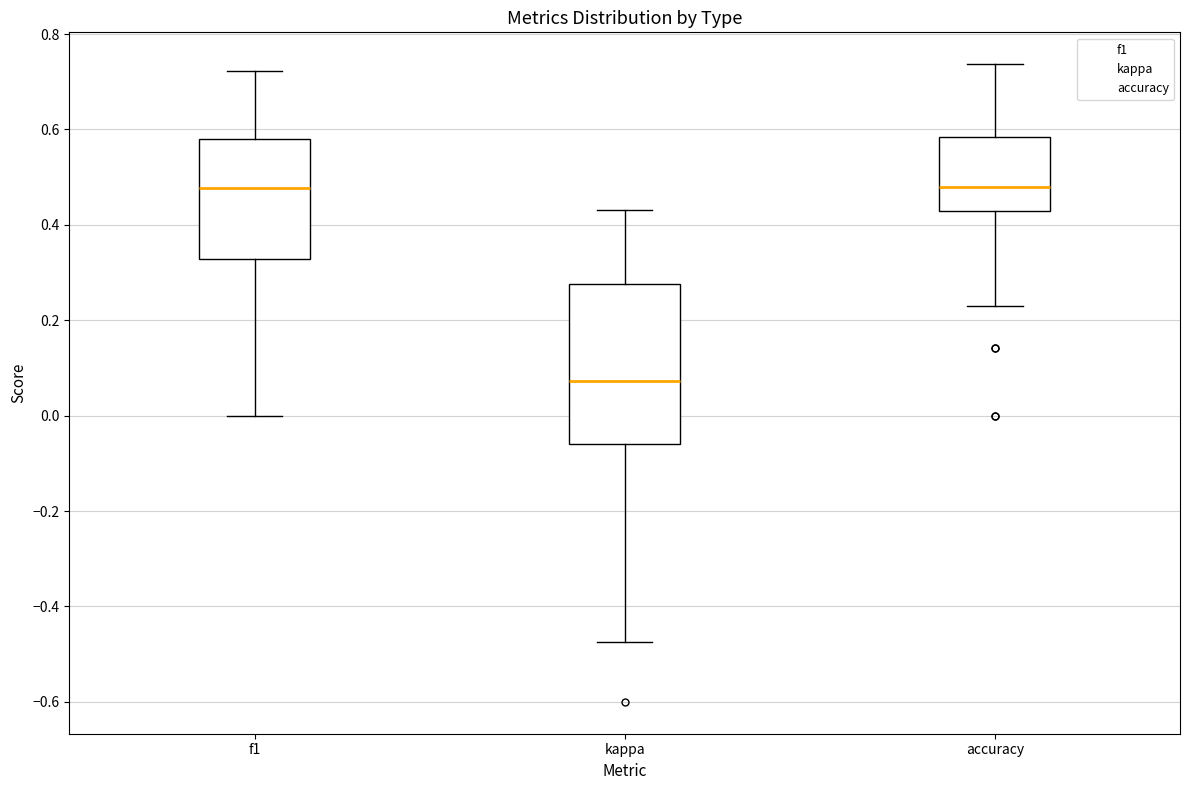

Which box is the tallest, from its lower edge to its upper edge?

kappa